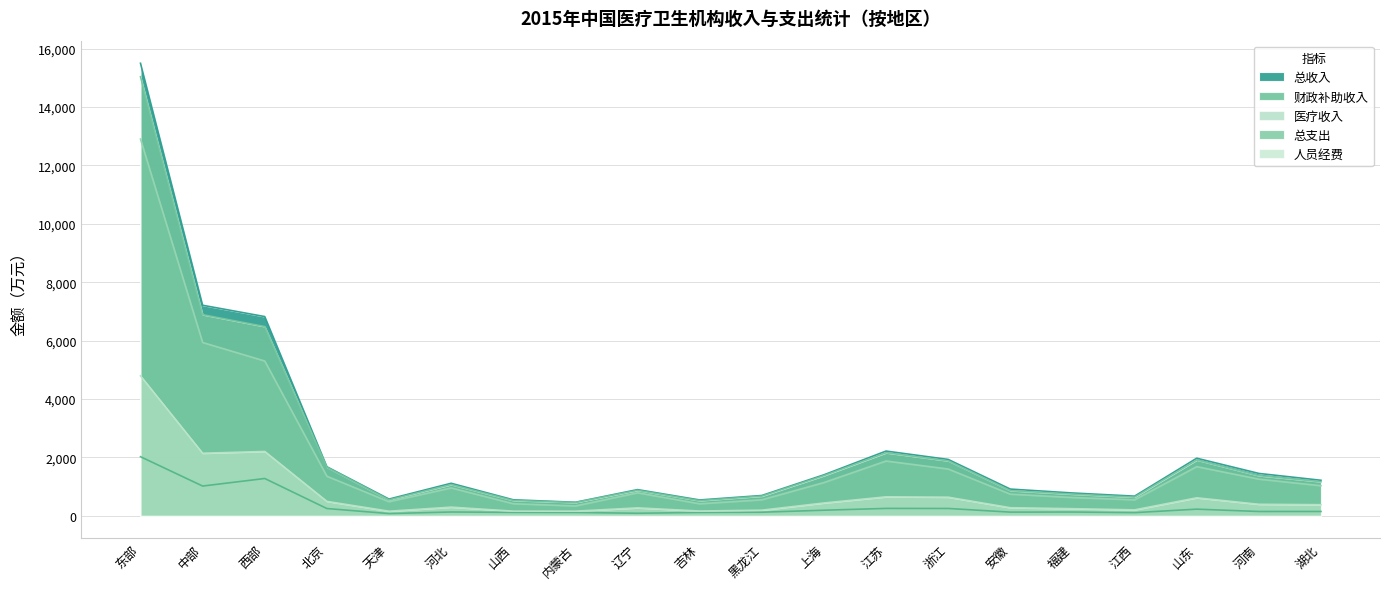

What is the average value of the 总收入 series?

2430.7